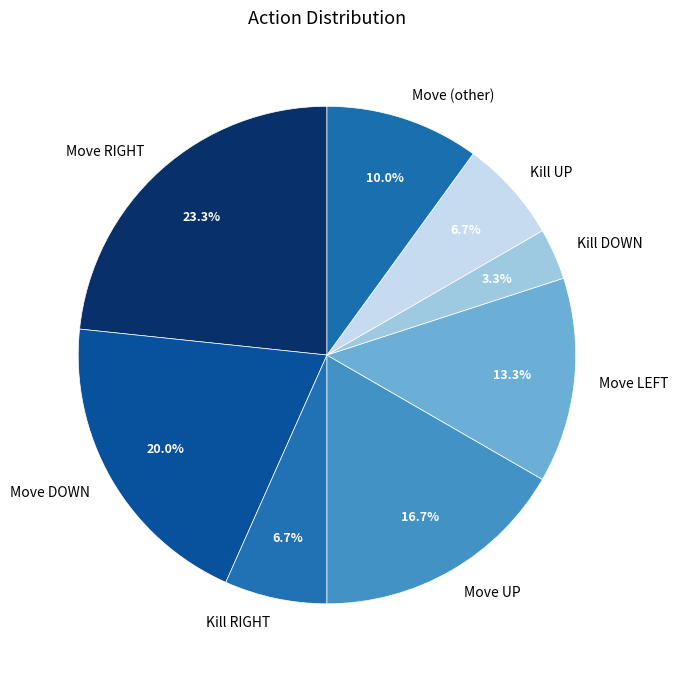

To the nearest percent, what is the difference between the largest and smallest slice percentages?

20%